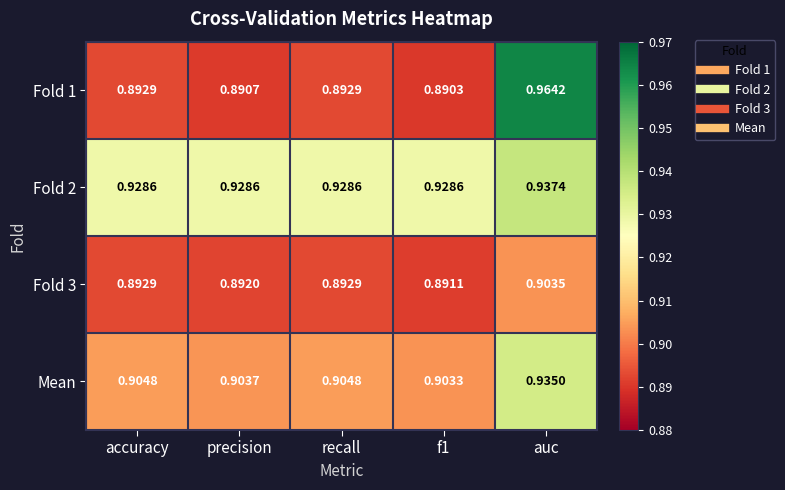

Which series has the largest total across all categories?

Fold 2